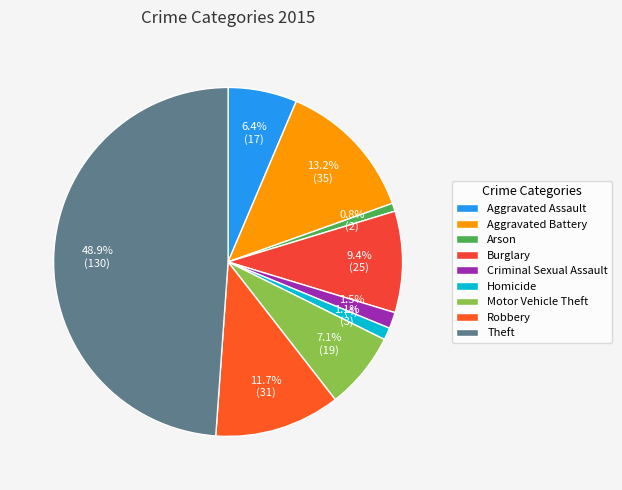

Is there any slice that represents more than half of the pie?

No